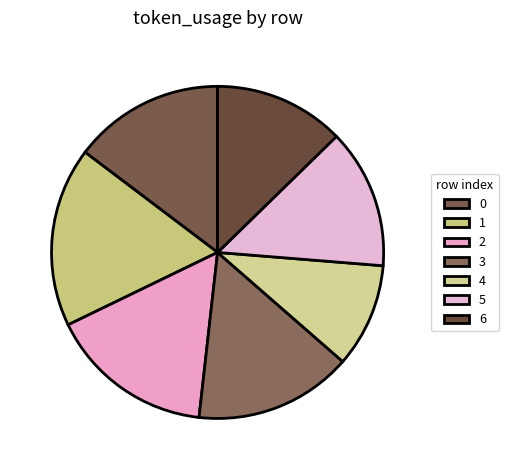

Is the sum of 2 and 5 greater than half?

No